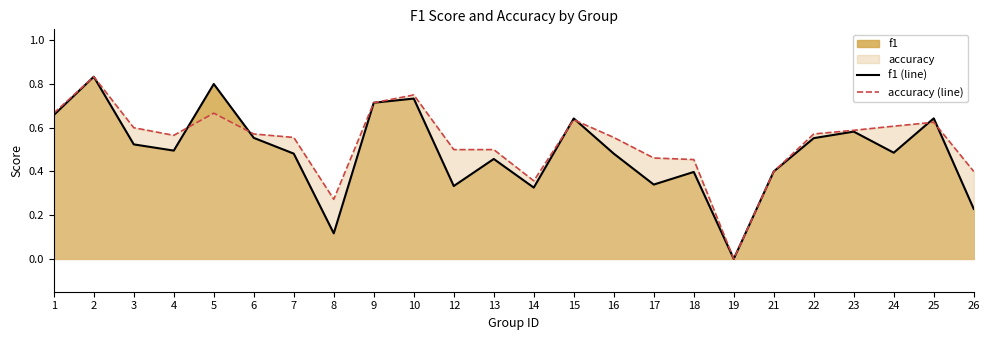

Count the number of categories in the chart.

24